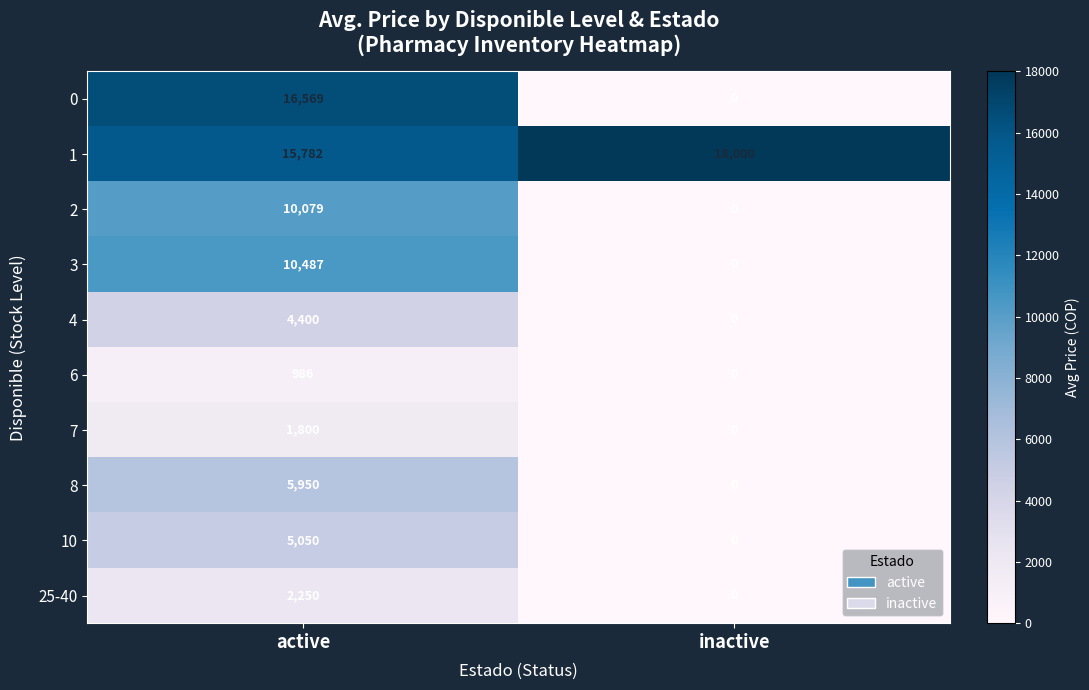

Rank the series by their maximum value, from highest to lowest.

1, 0, 3, 2, 8, 10, 4, 25-40, 7, 6